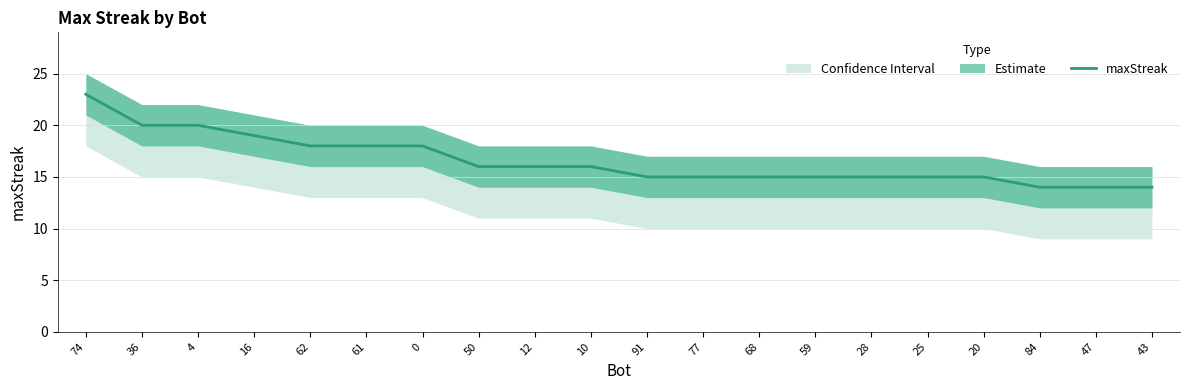

What position from the left is 77?

12